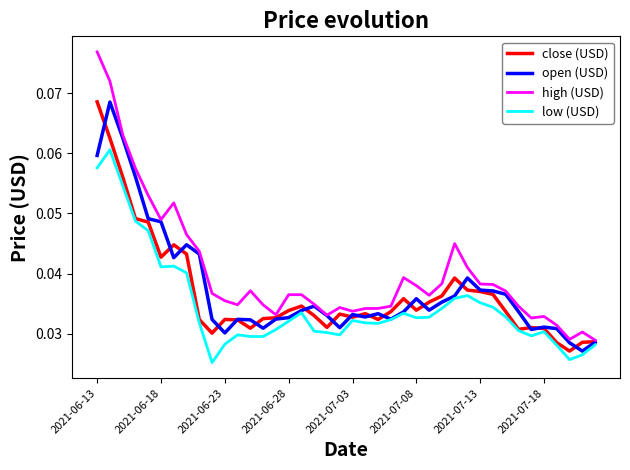

Which series has the largest range (max minus min)?

high (USD)